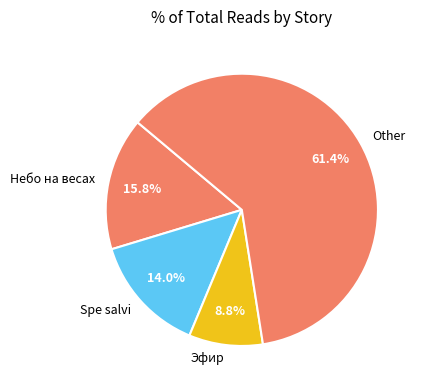

What is the largest slice in the pie chart?

Other